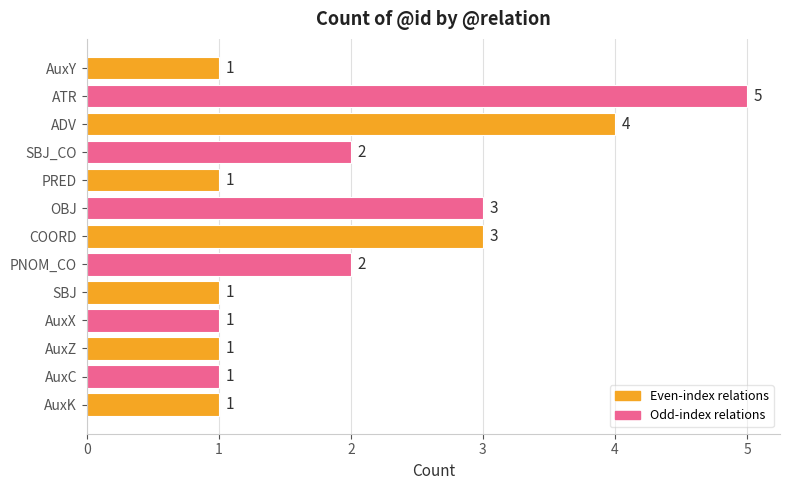

What is the sum of all values?

26